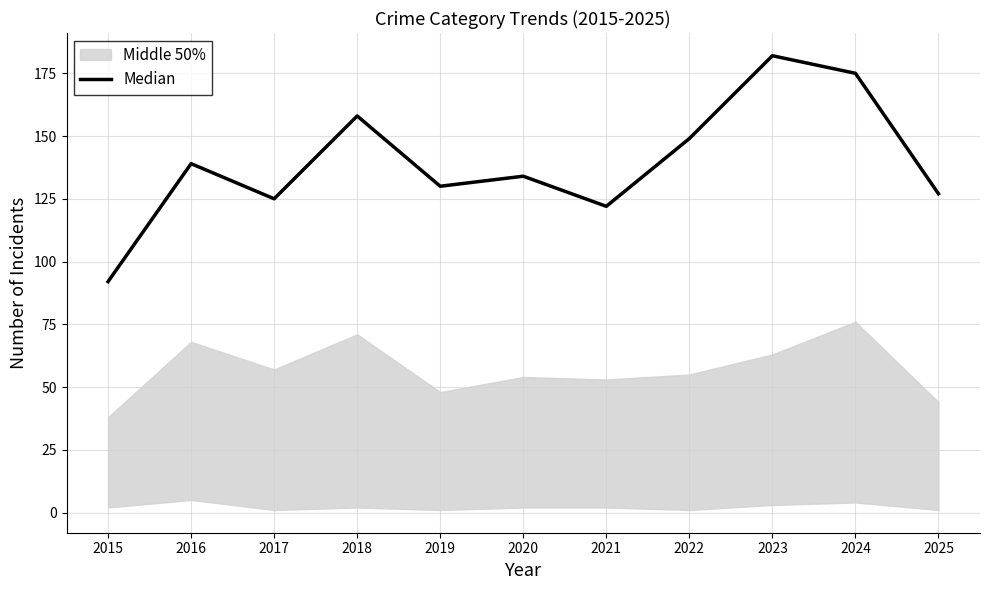

List the labels in order of value, largest first.

2023, 2024, 2018, 2022, 2016, 2020, 2019, 2025, 2017, 2021, 2015